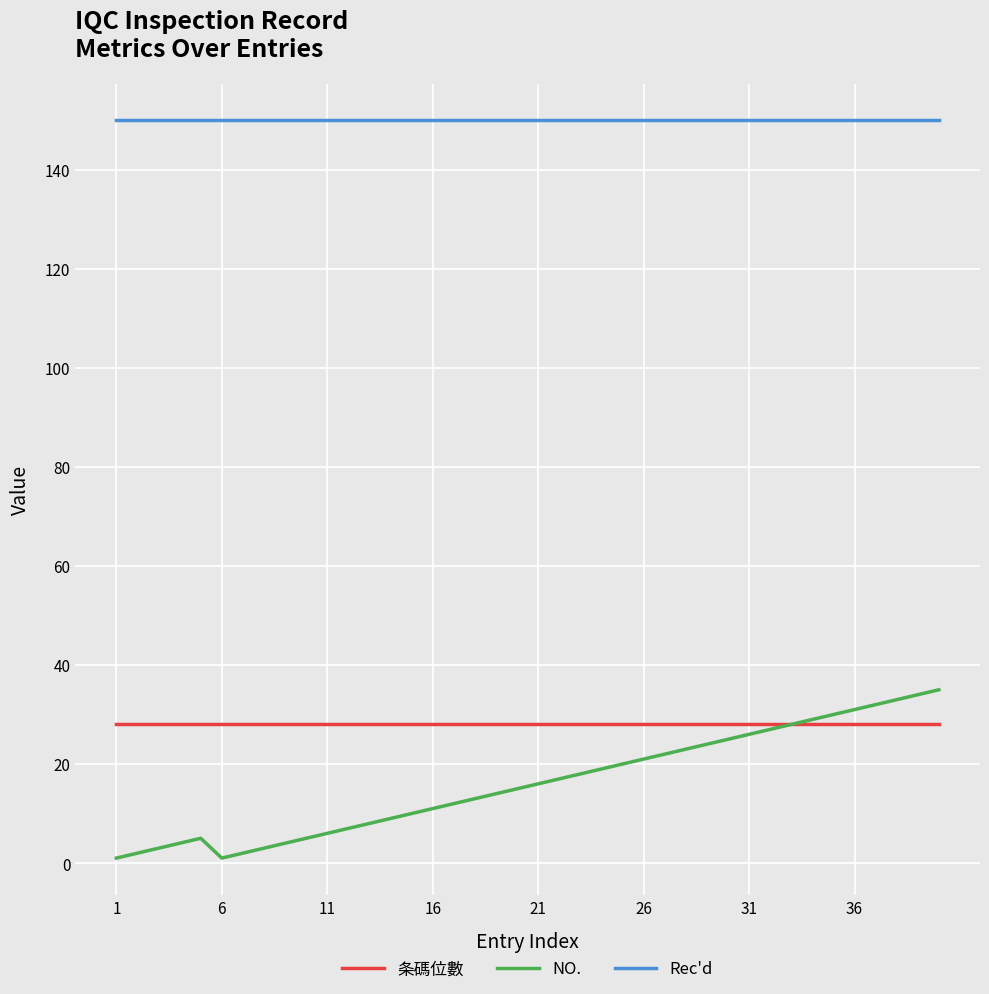

What is the sum of all NO. values?

645